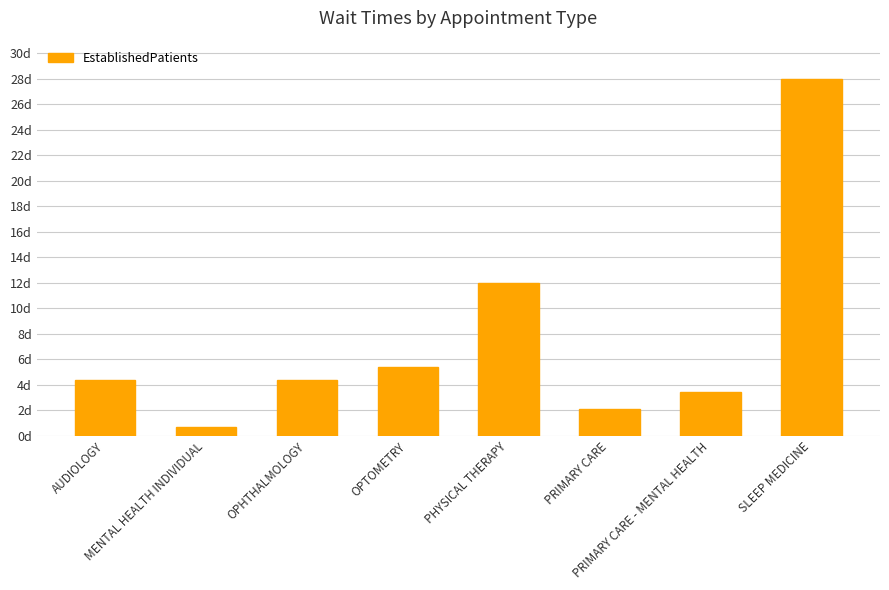

Rank the categories by value from lowest to highest.

MENTAL HEALTH INDIVIDUAL, PRIMARY CARE, PRIMARY CARE - MENTAL HEALTH, AUDIOLOGY, OPHTHALMOLOGY, OPTOMETRY, PHYSICAL THERAPY, SLEEP MEDICINE